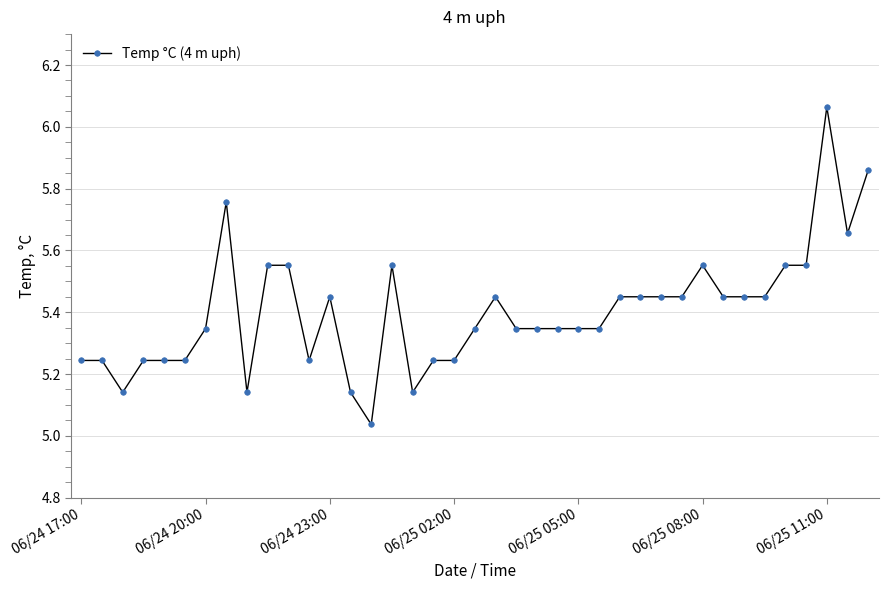

What is the average value?

5.4